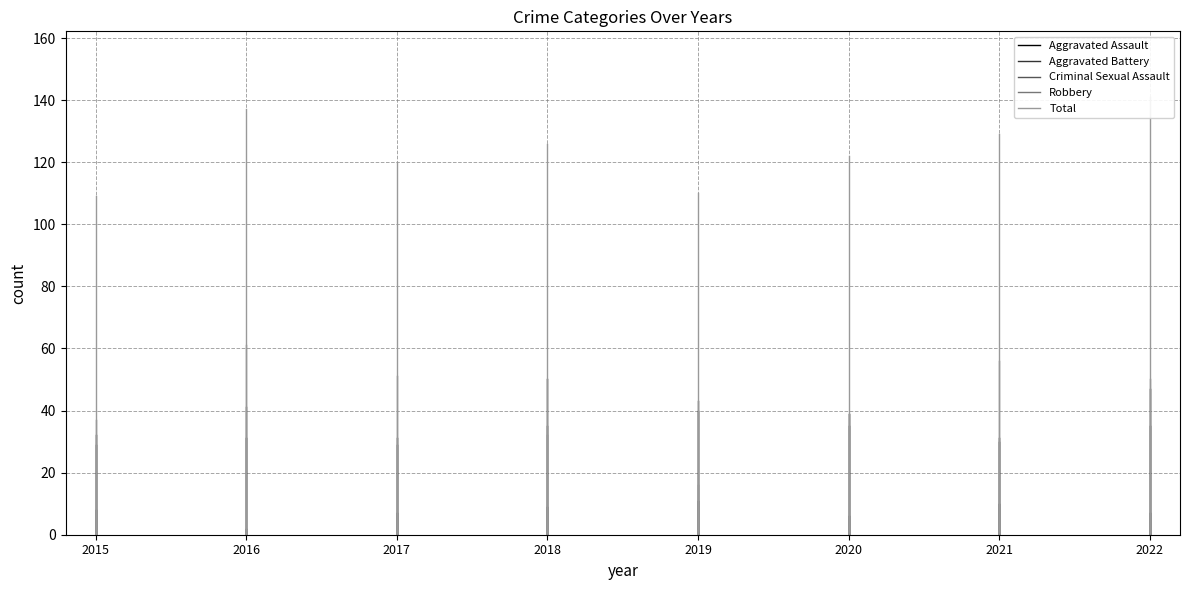

What is the highest value of the Total series?

141